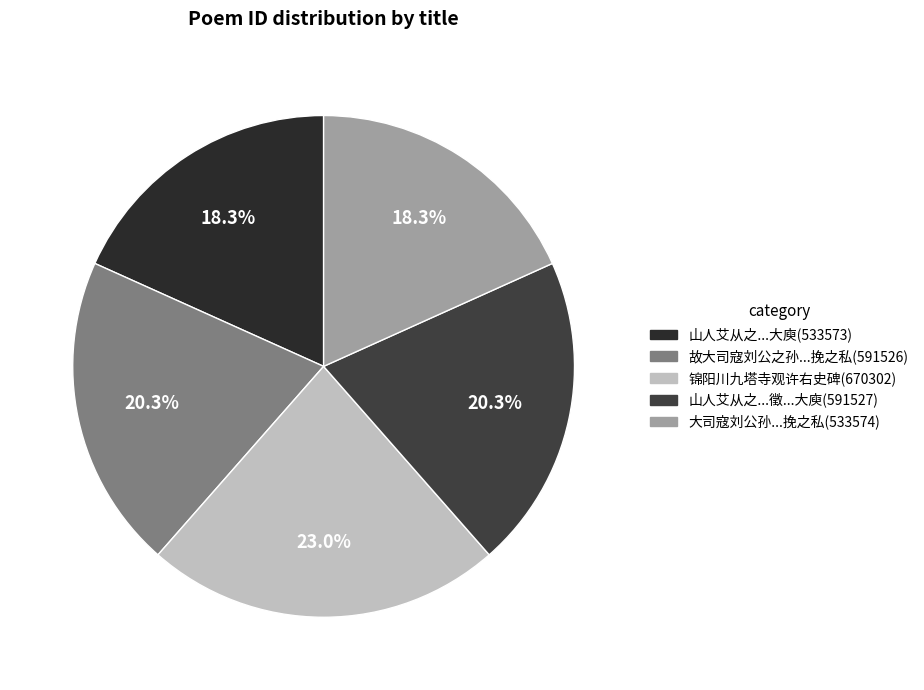

Rank the categories by value from lowest to highest.

山人艾从之为故司寇刘公求黄太史碑文事竣还大庾, 大司寇刘公孙尧士来求黄太史碑文却还大庾仆曾拜公于家食因附致哀挽之私, 故大司寇刘公之孙尧士来求黄太史碑文却还大庾仆曾拜公于家食因附致哀挽之私, 山人艾从之为故司寇刘公来徵黄太史碑文事竣还大庾, 锦阳川九塔寺观许右史碑